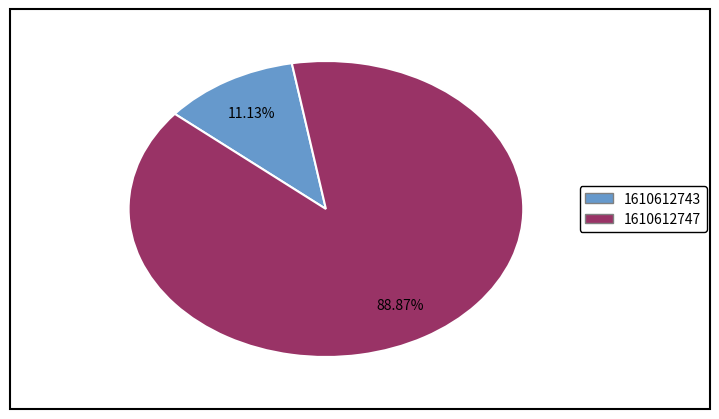

To the nearest percent, what is the combined percentage of 1610612743 and 1610612747?

100%